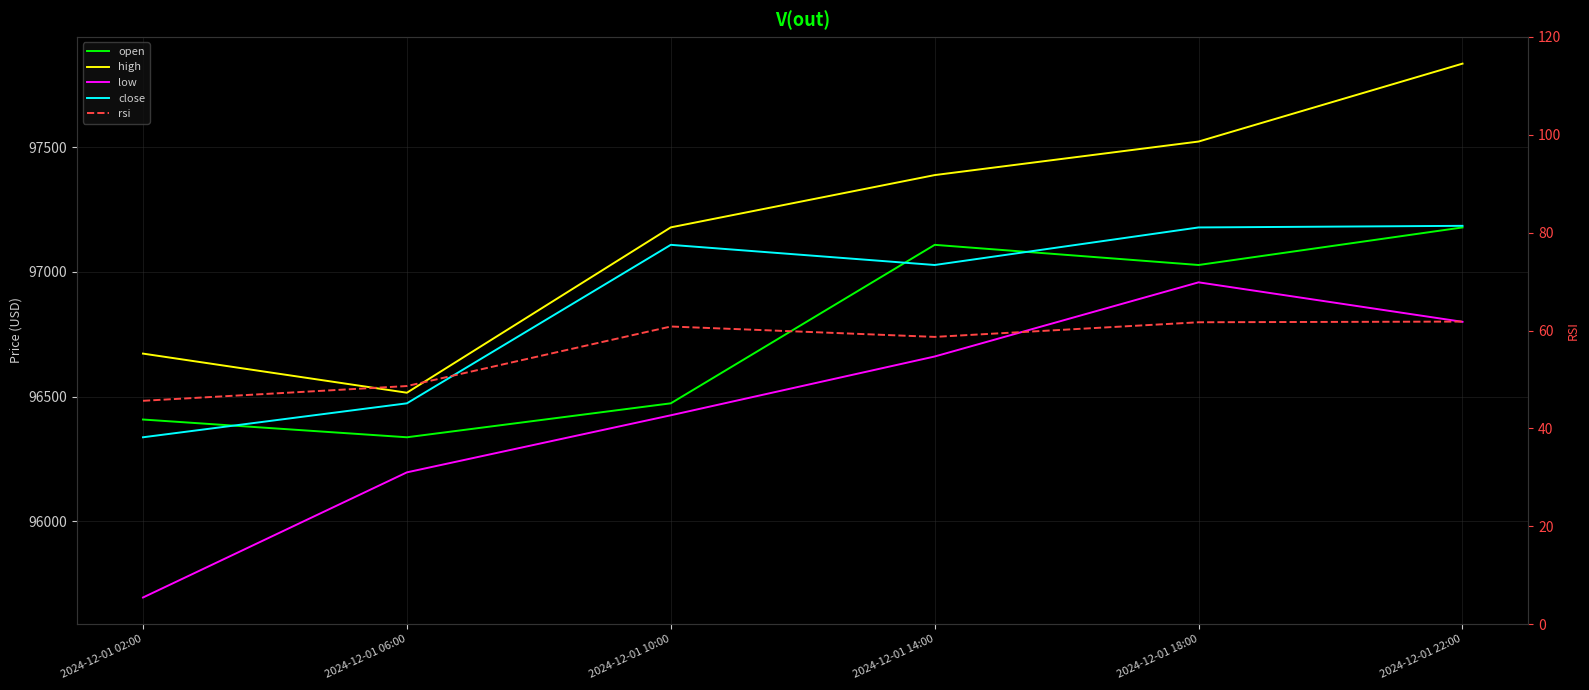

What is the label of the 3rd point from the left?

2024-12-01 10:00